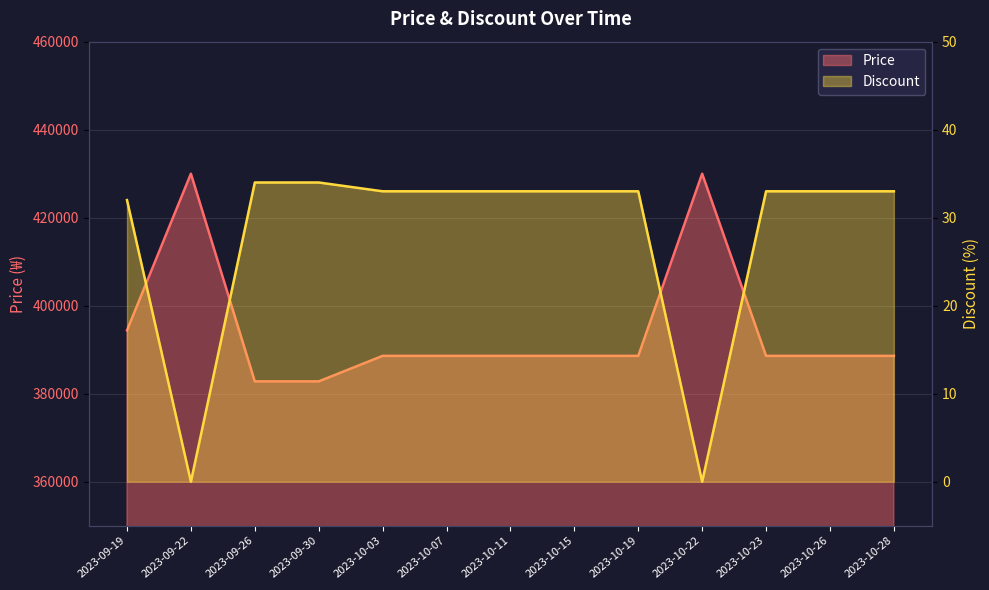

At which category is the sum across all series the highest?

2023-09-22